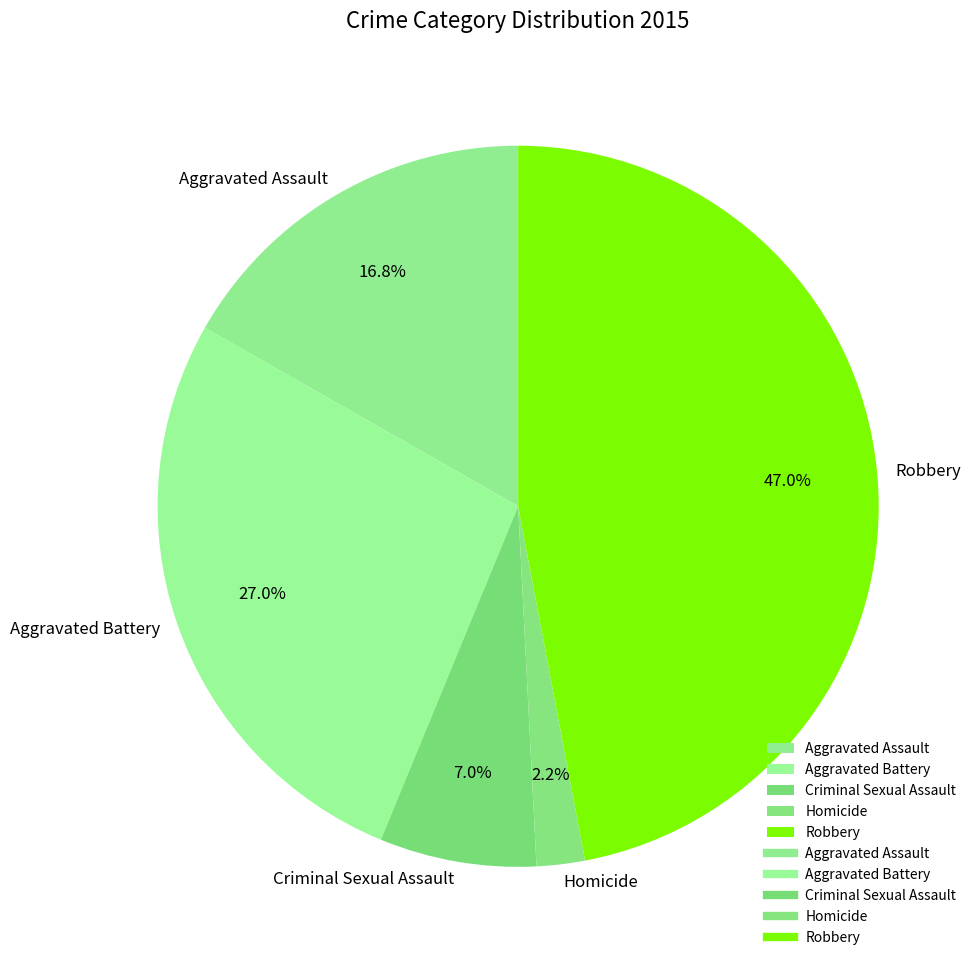

How many slices are in this pie chart?

5